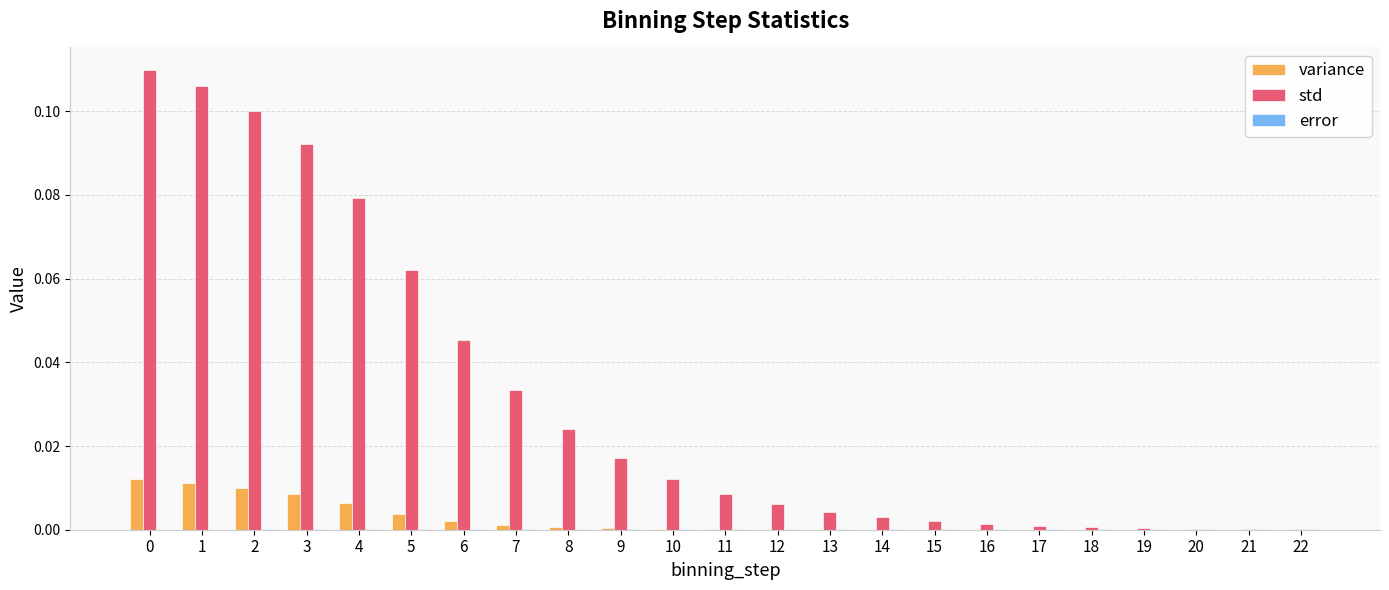

Is it true that std equals 0.0 at 18?

True